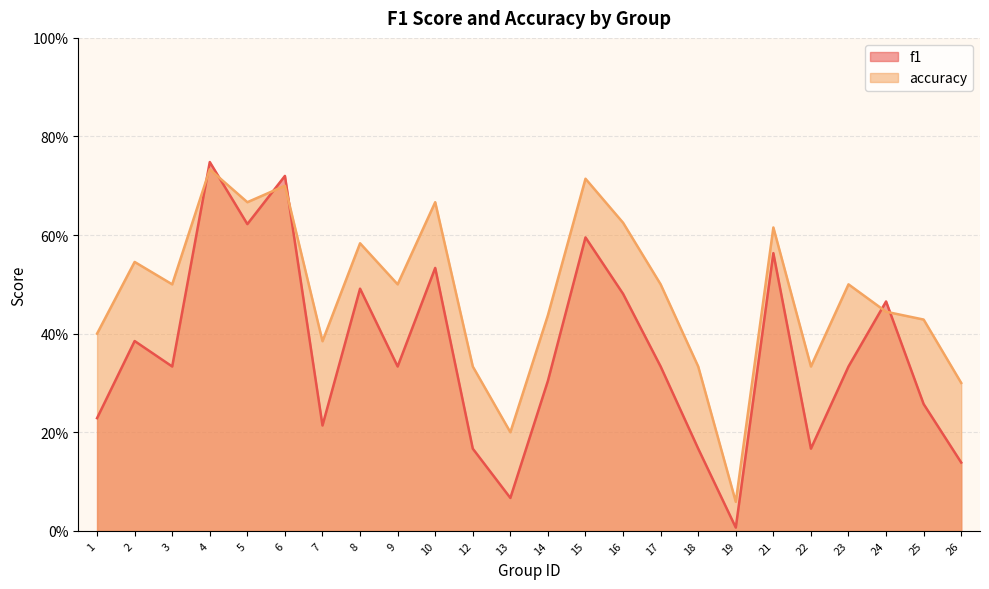

Which label corresponds to the largest value in the chart?

4